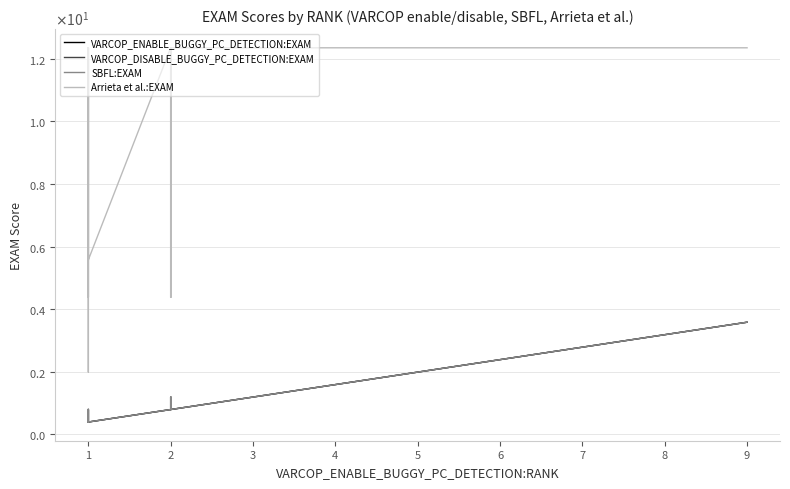

How many data points in VARCOP_ENABLE_BUGGY_PC_DETECTION:EXAM are less than 1?

19